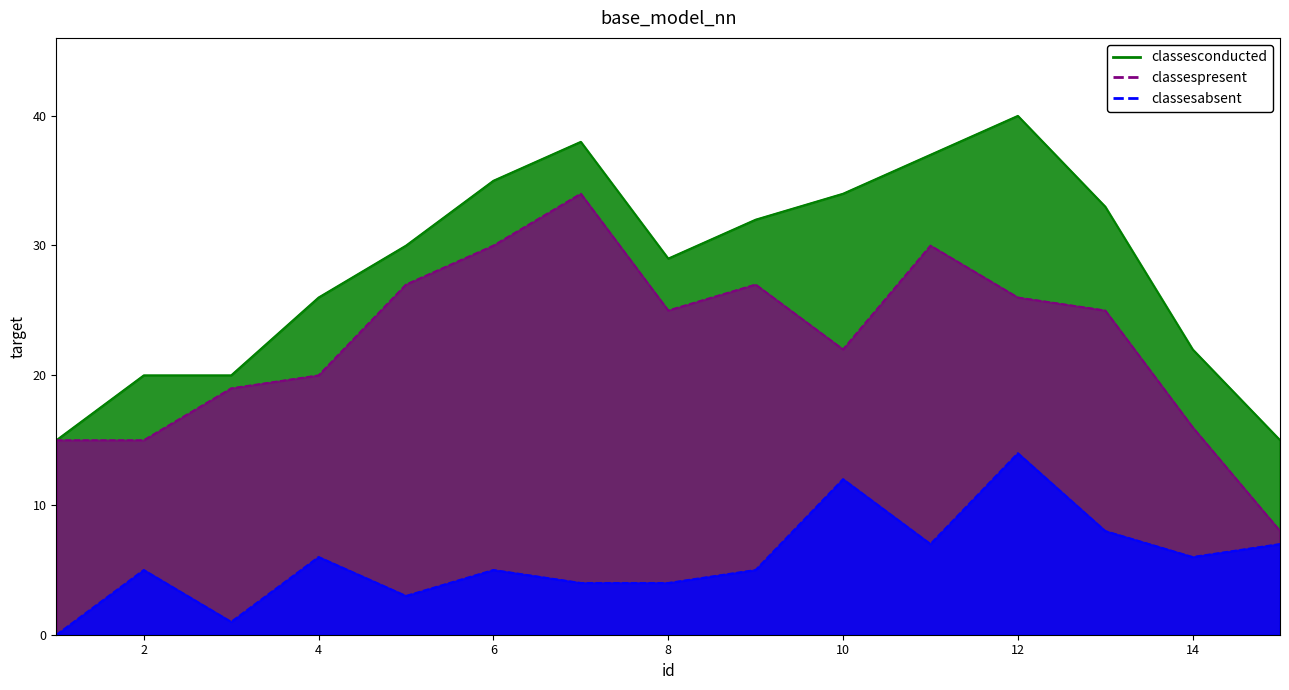

Is it true that classespresent equals 15 at 1?

True